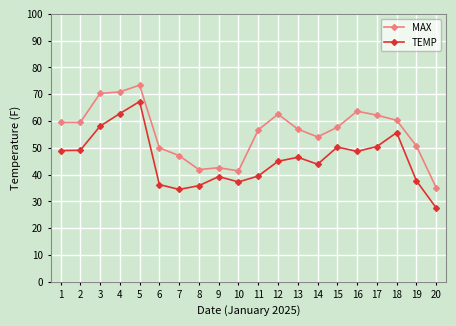

True or false: TEMP has a value of 27.6 at 20.

True